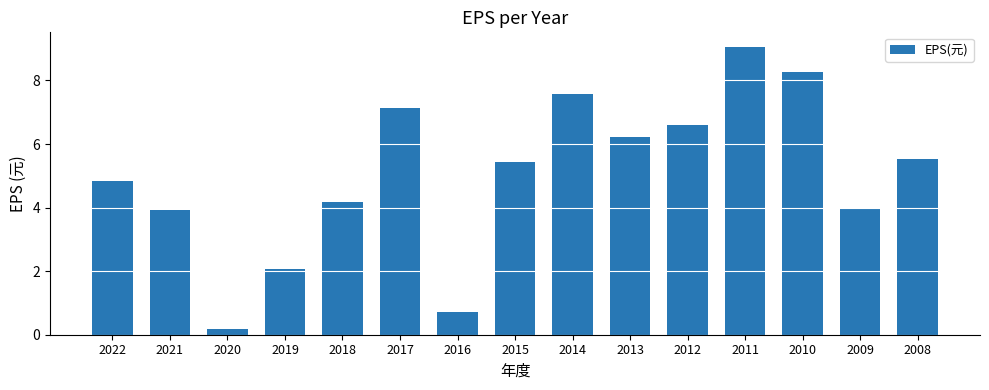

Does the chart contain stacked bars?

No